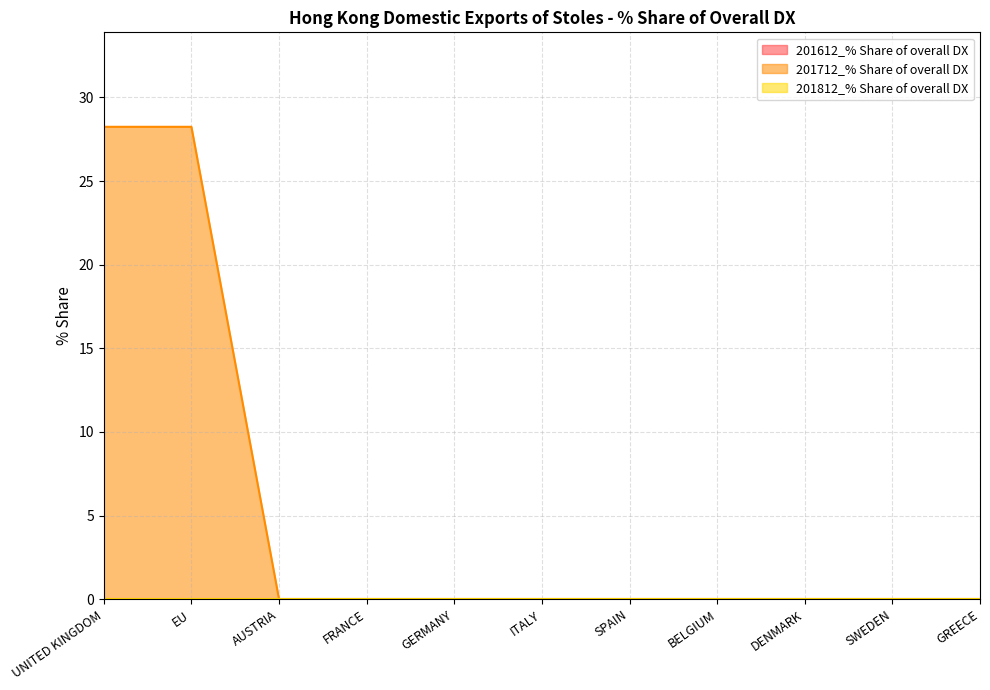

At how many categories does at least one series exceed 21?

2